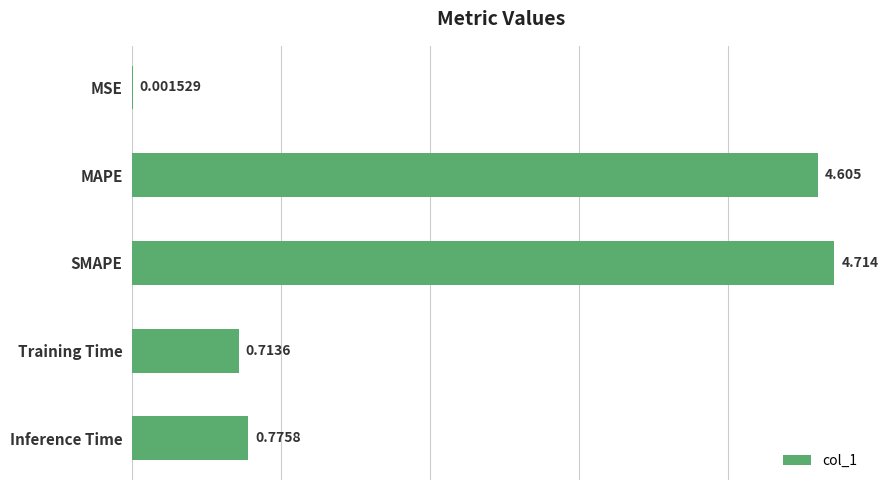

What is the maximum value shown in the chart?

4.7